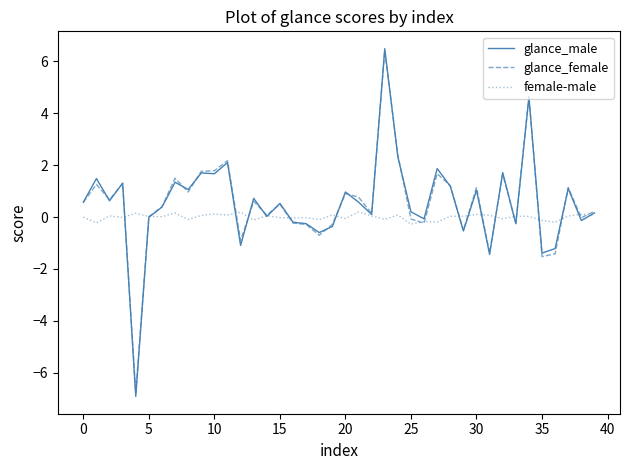

What is the maximum value for glance_female?

6.4